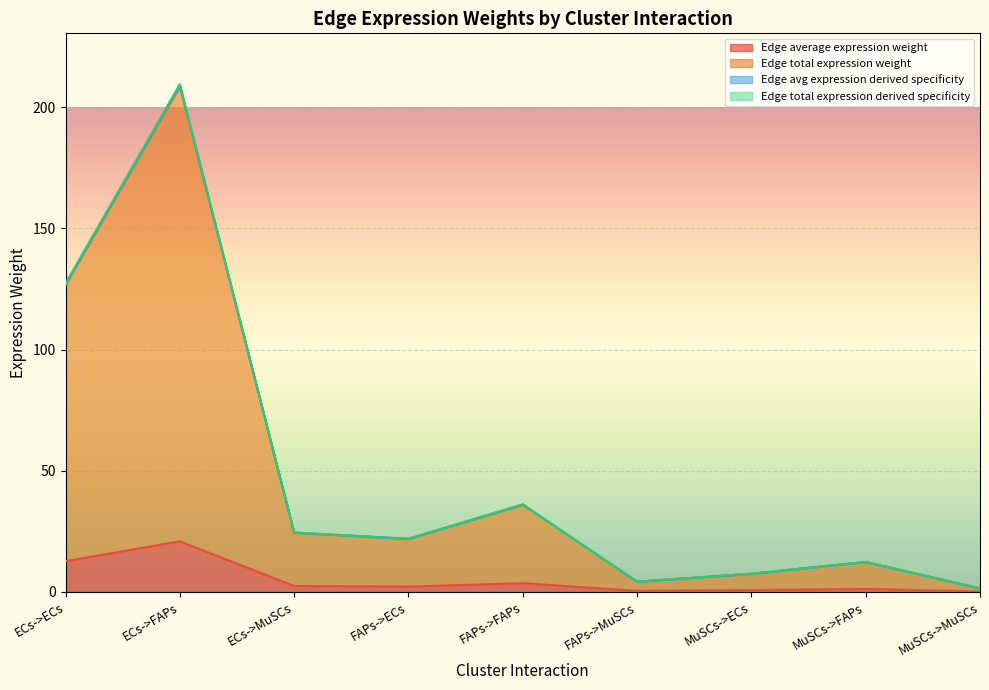

The value of Edge average expression weight at MuSCs->FAPs is 21.4. True or false?

False